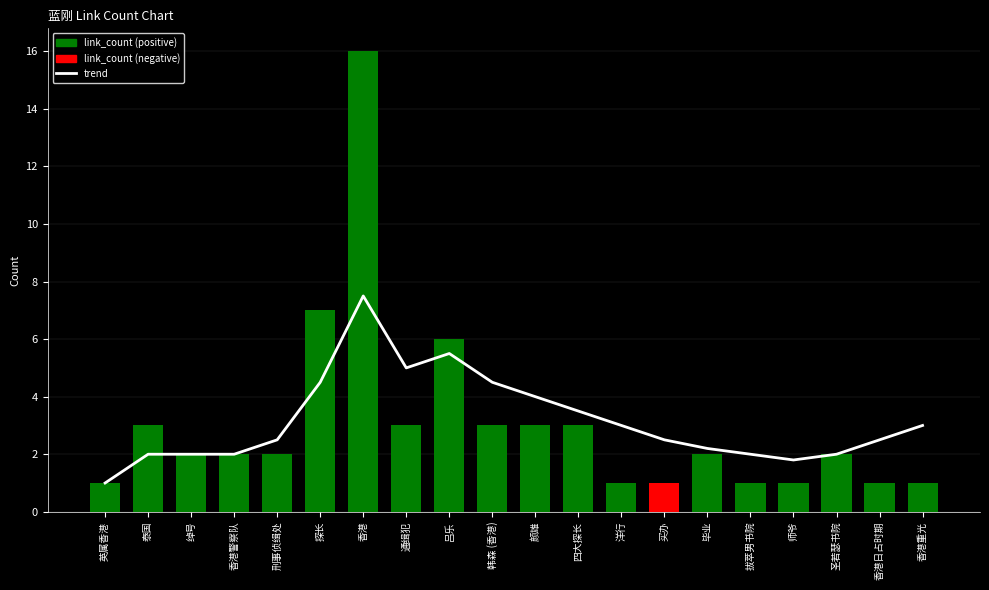

Is the value of link_count at 探长 greater than the value of trend at 香港重光?

Yes